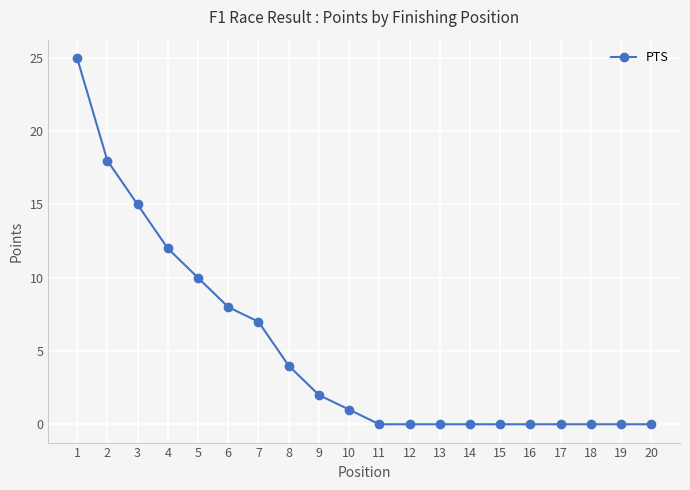

The chart shows a value of 2 at 10. True or false?

False